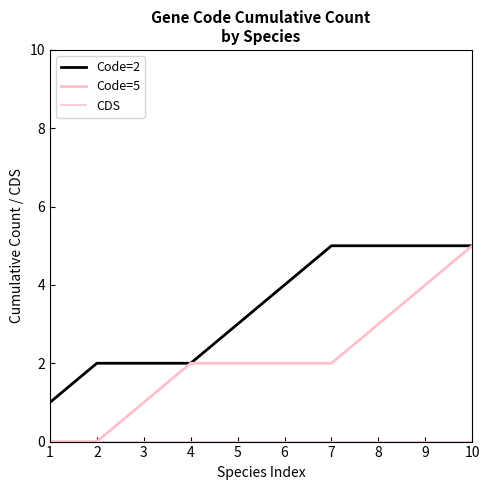

Reading left to right, extract all data points from this chart.

Code=2: 1	2	2	2	3	4	5	5	5	5
Code=5: 0	0	1	2	2	2	2	3	4	5
CDS: 0	0	0	0	0	0	0	0	0	0